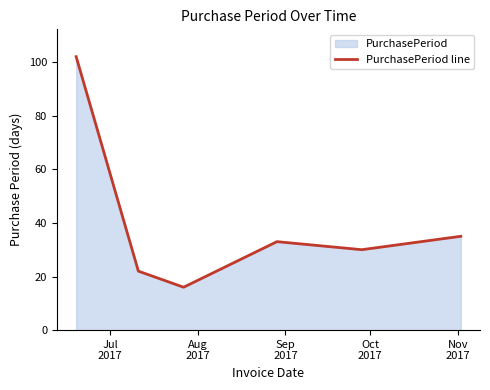

What is the difference between the maximum and minimum values?

86